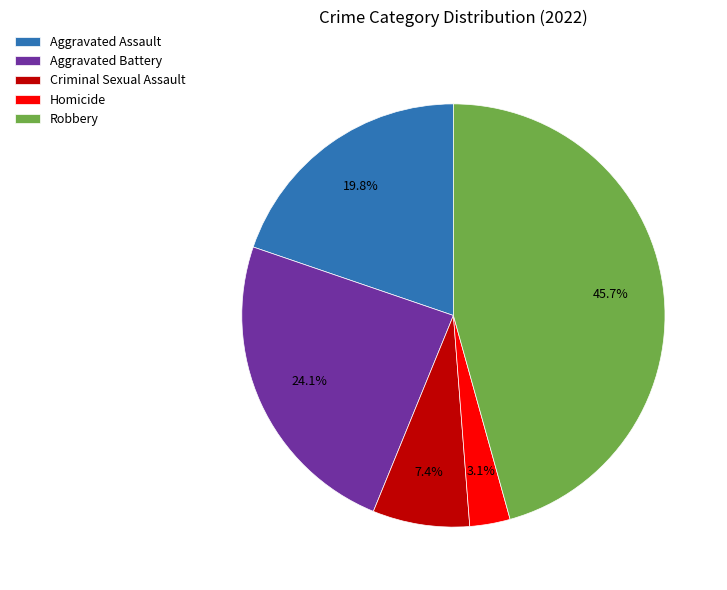

Does Aggravated Assault represent more than half of the total?

No